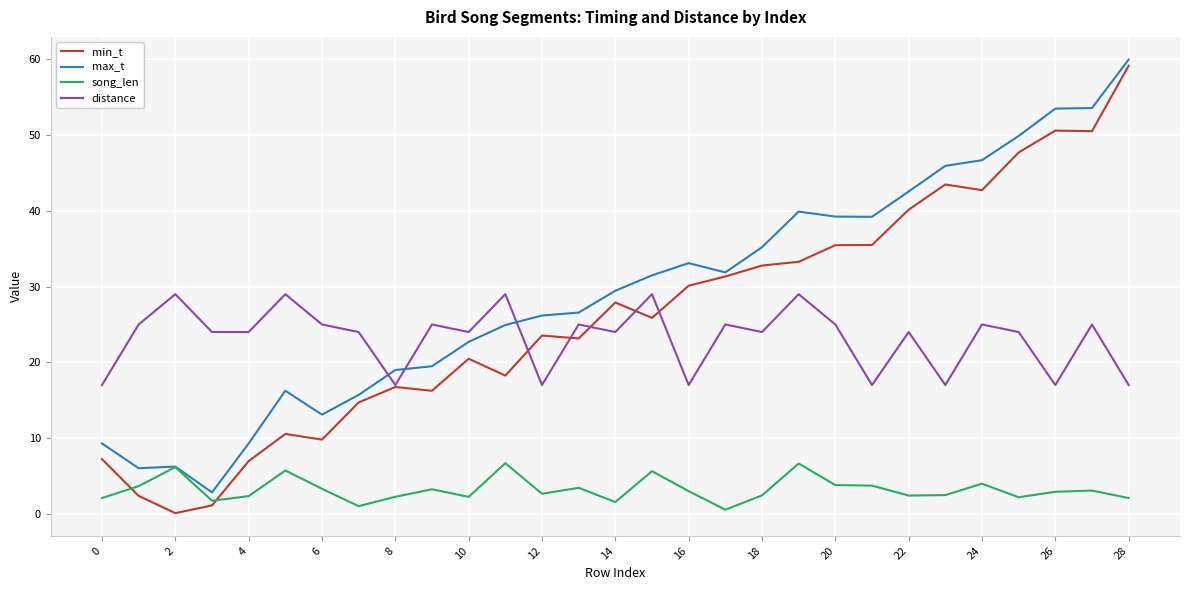

List the series in order of their peak value, highest first.

max_t, min_t, distance, song_len